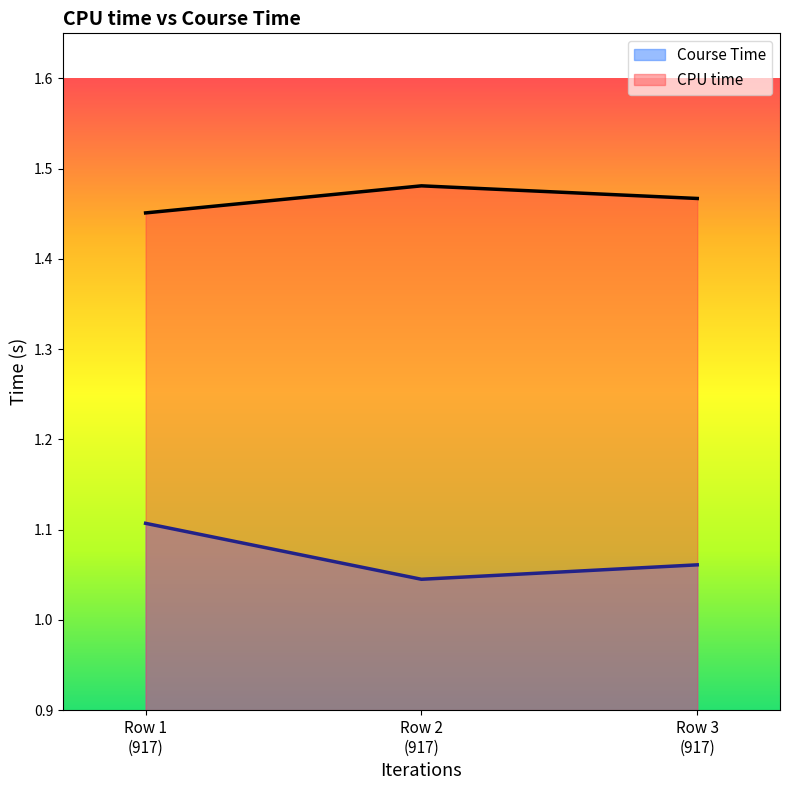

Count the Course Time values in the range 1 to 2.

3